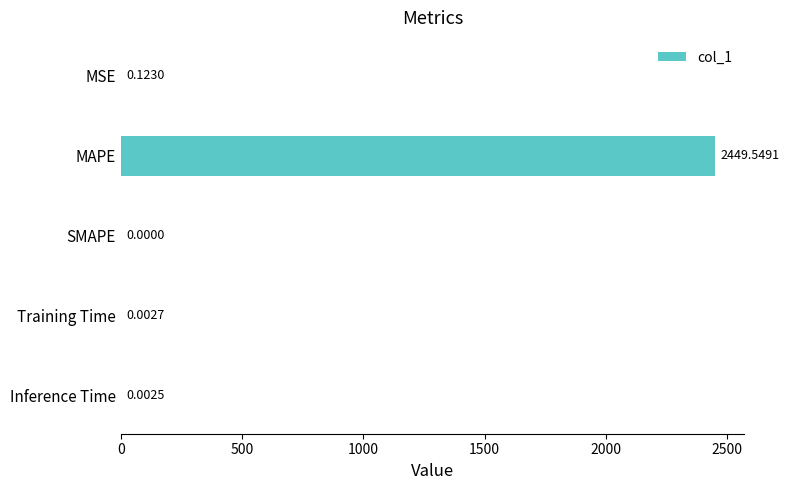

Are the bars horizontal?

Yes